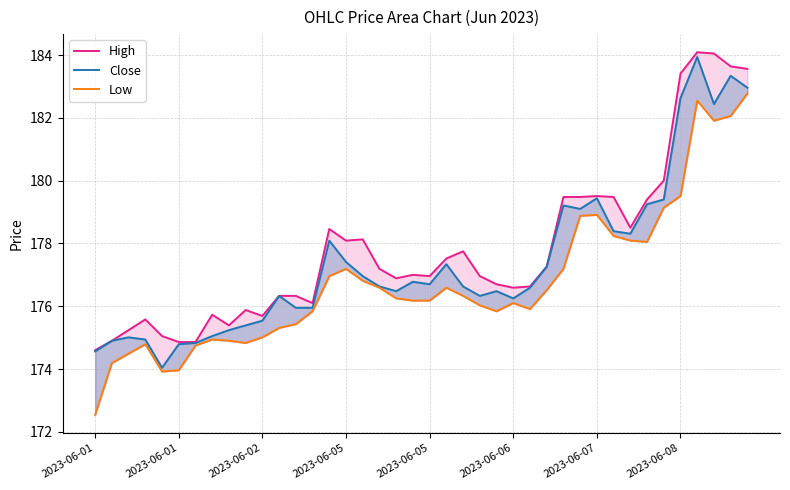

Where is the first local minimum for High?

8